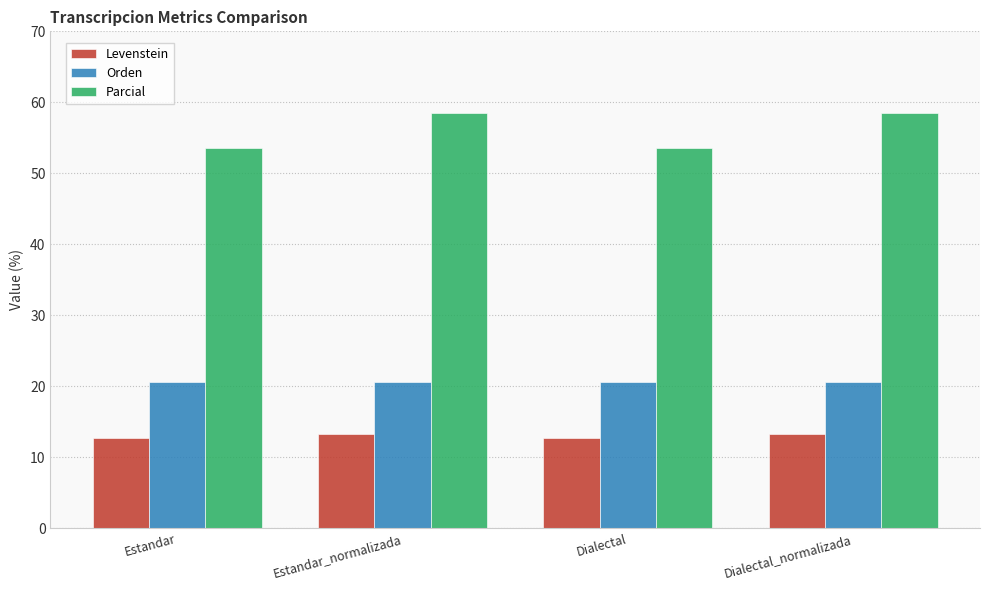

What is the sum of all Orden values?

82.5